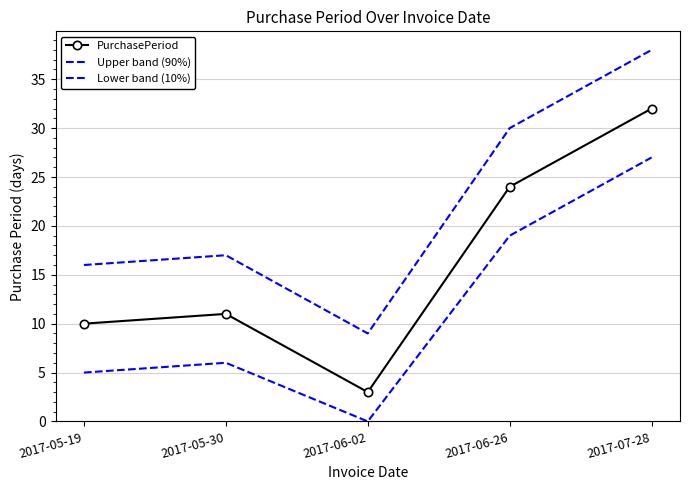

What is the greatest value displayed?

38